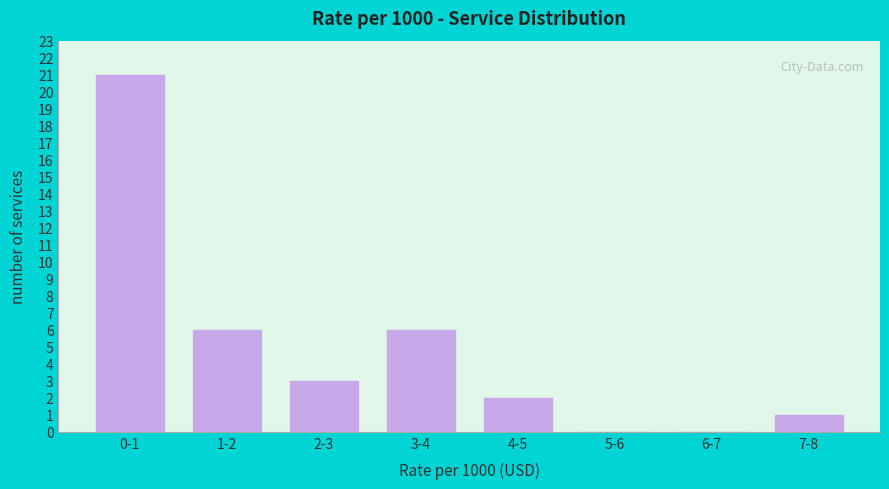

Reading left to right, extract all data points from this chart.

0-1=21	1-2=6	2-3=3	3-4=6	4-5=2	5-6=0	6-7=0	7-8=1